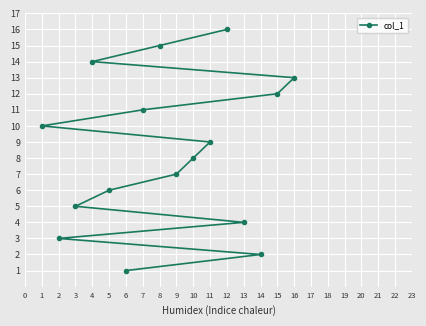

What is the difference between the second highest and second lowest values?

13